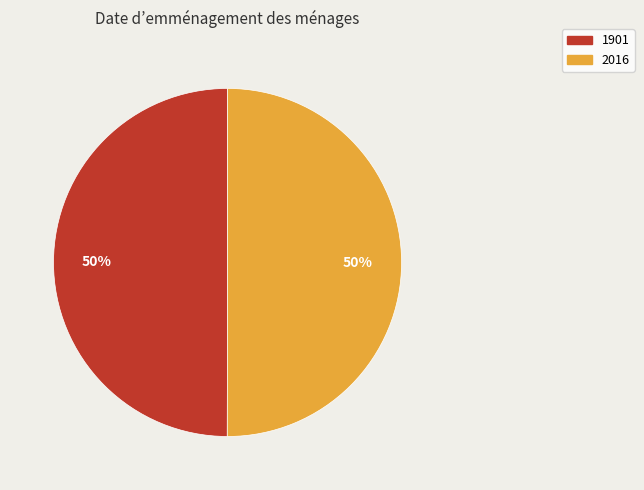

To the nearest percent, what percentage of the pie is 1901?

50%